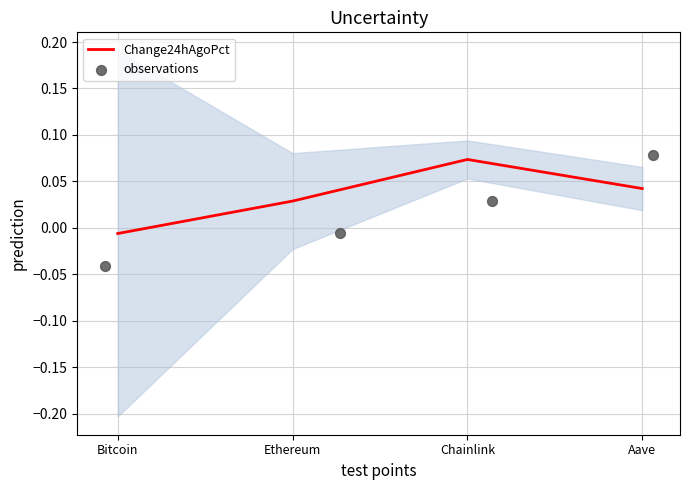

Where does the Change24hAgoPct series first go above 0?

Ethereum